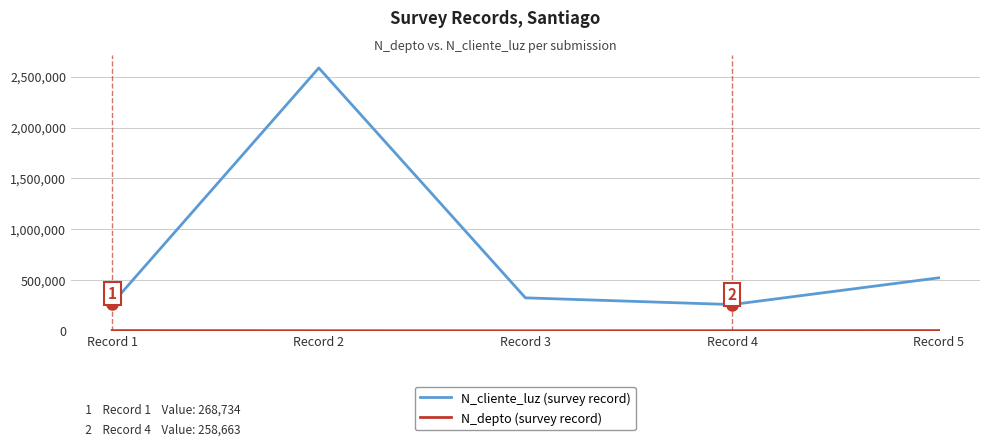

The value of N_cliente_luz (survey record) at Record 2 is 2586314. True or false?

True